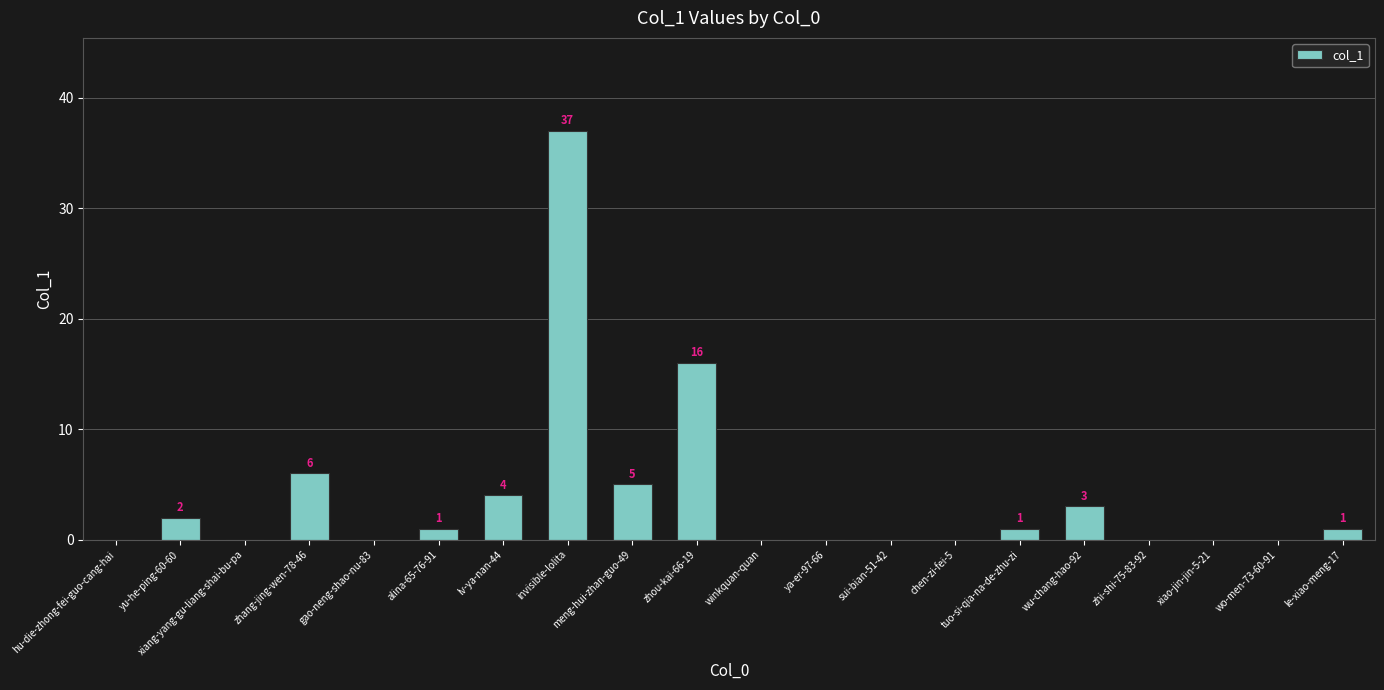

Count the number of categories in the chart.

20